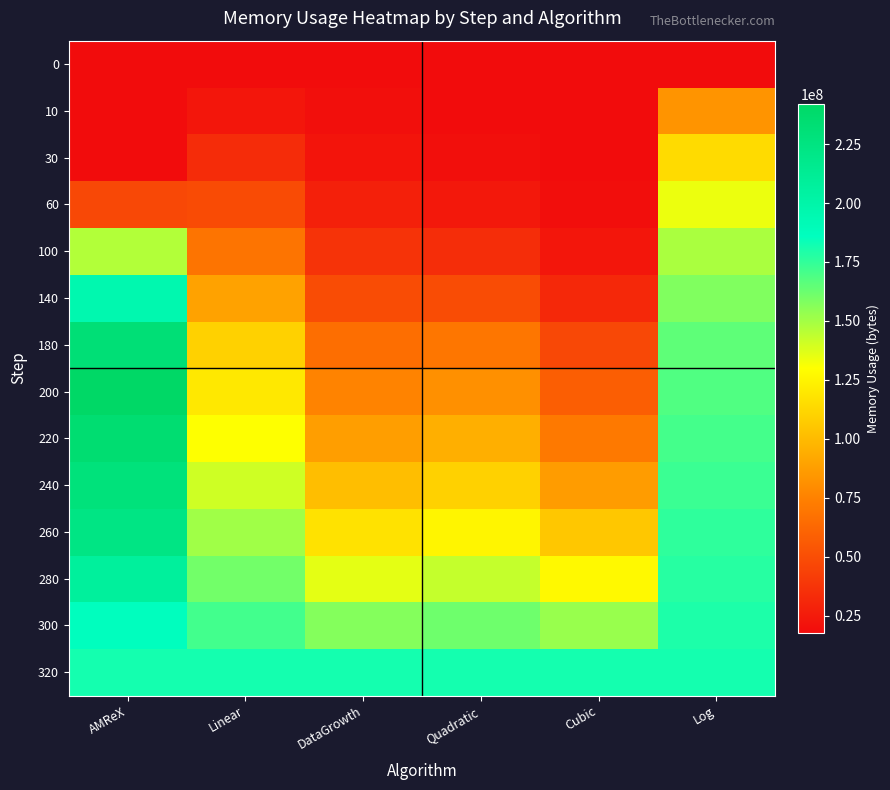

Between Cubic and Linear, which is larger?

Cubic